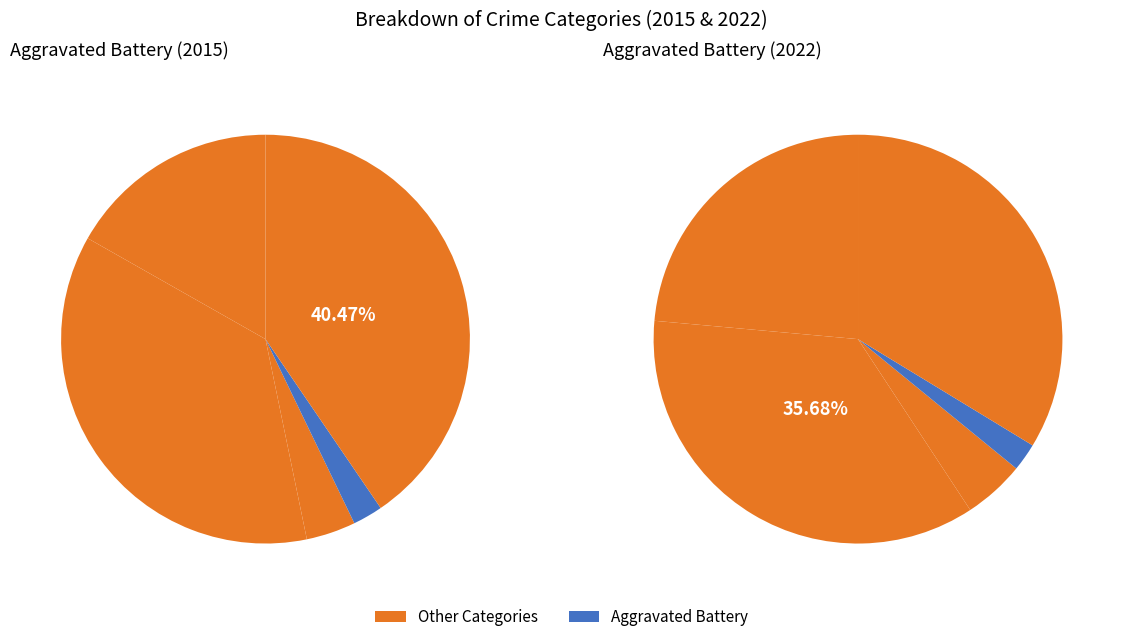

Is Homicide the majority of the pie?

No